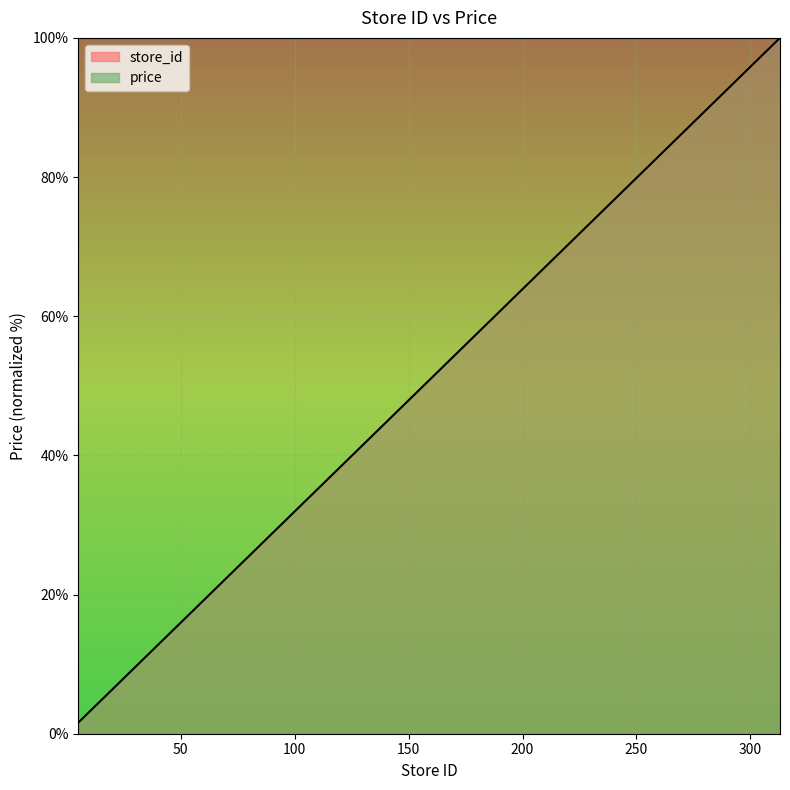

Rank the categories by value from highest to lowest.

313, 311, 305, 18, 17, 15, 14, 13, 11, 9, 8, 7, 6, 5